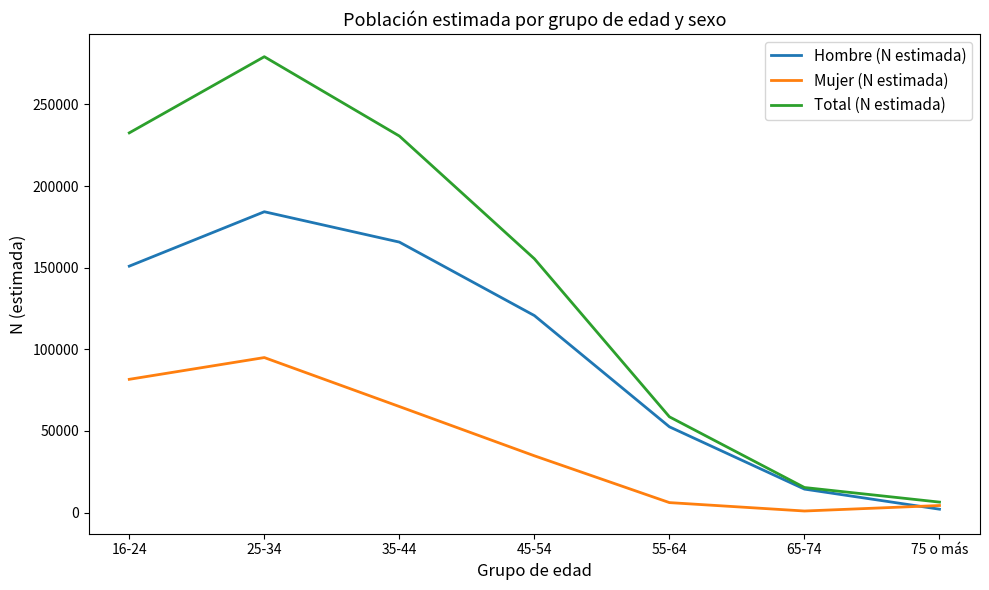

True or false: Total (N estimada) has more than 2 points higher than both neighbors.

False